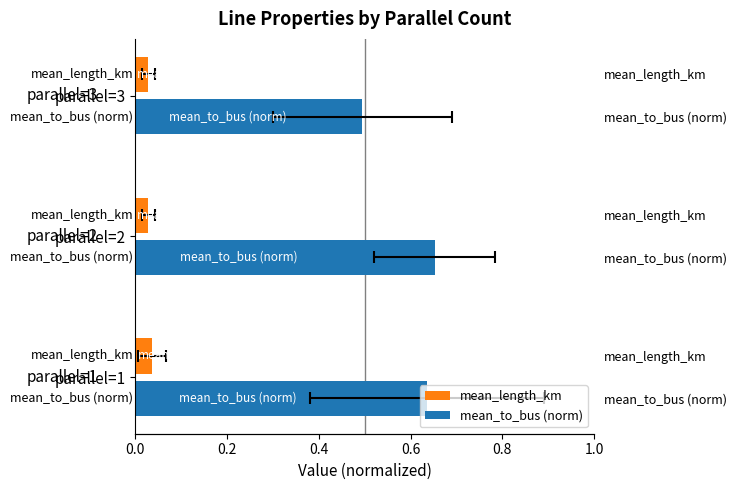

Are the bars grouped side by side (vs. stacked)?

Yes